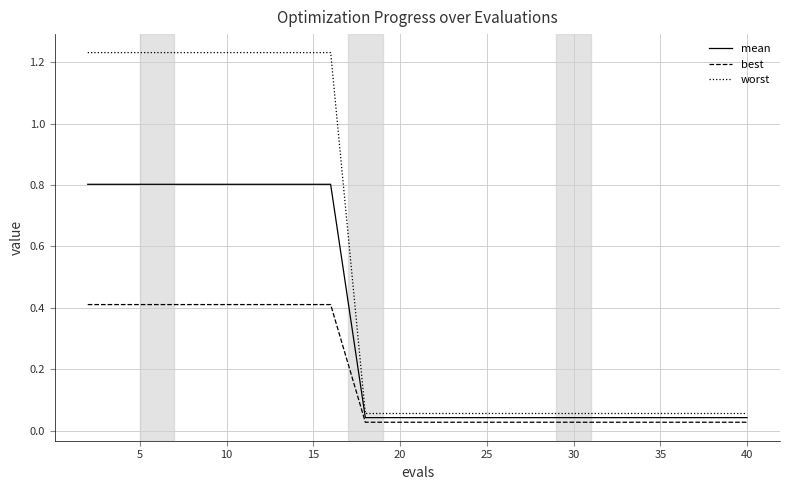

At how many categories does at least one series exceed 0?

20